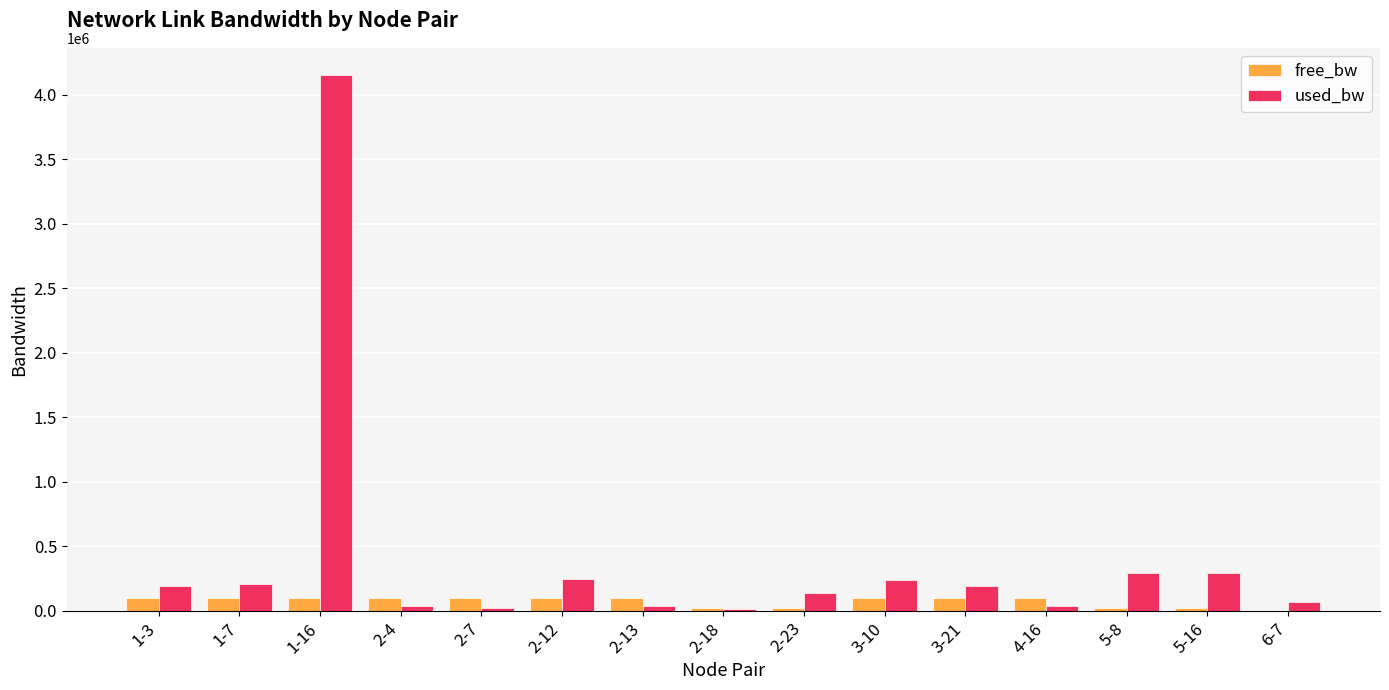

How many groups of bars are there?

15